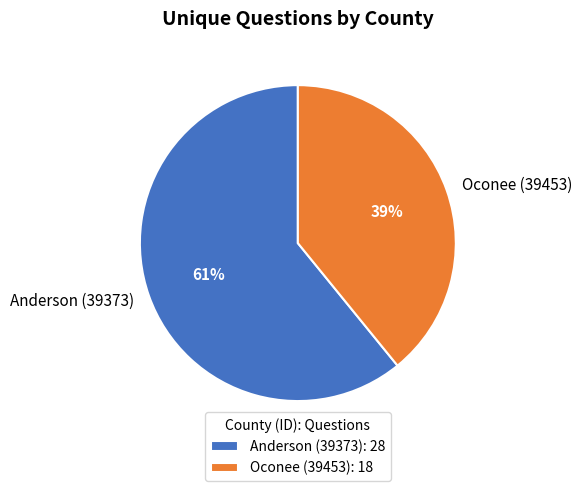

To the nearest percent, what is the difference between the Oconee (39453) and Anderson (39373) slice percentages?

22%